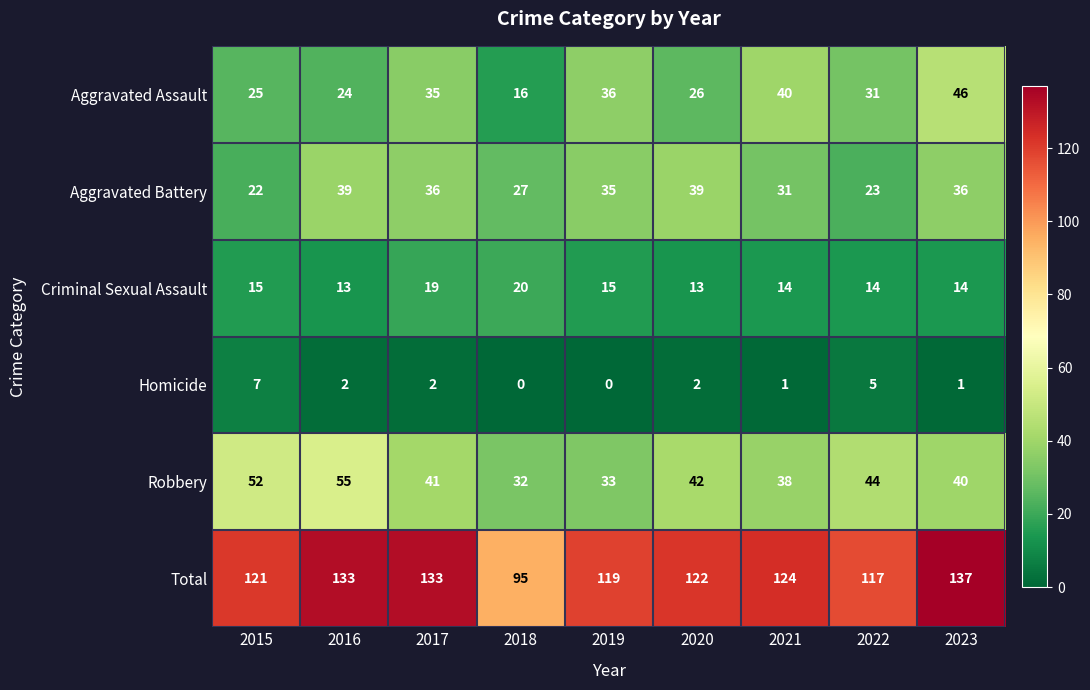

List the series in order of their peak value, highest first.

Total, Robbery, Aggravated Assault, Aggravated Battery, Criminal Sexual Assault, Homicide